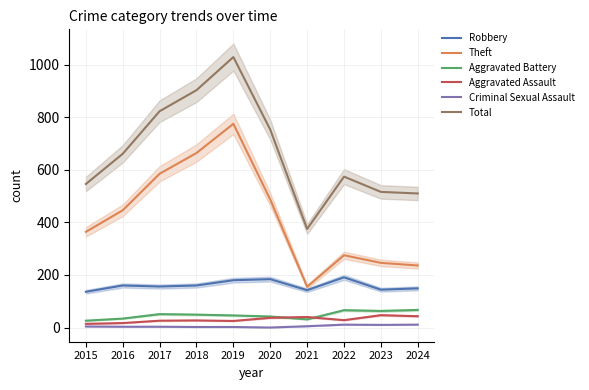

What is the difference between the Aggravated Battery values at 2020 and 2017?

9